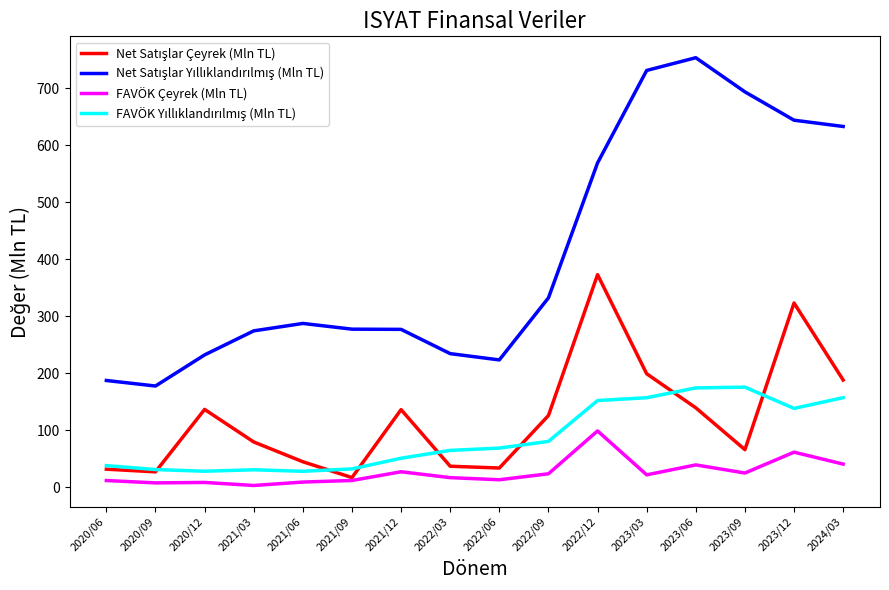

Does the chart display data point markers on the line(s)?

No